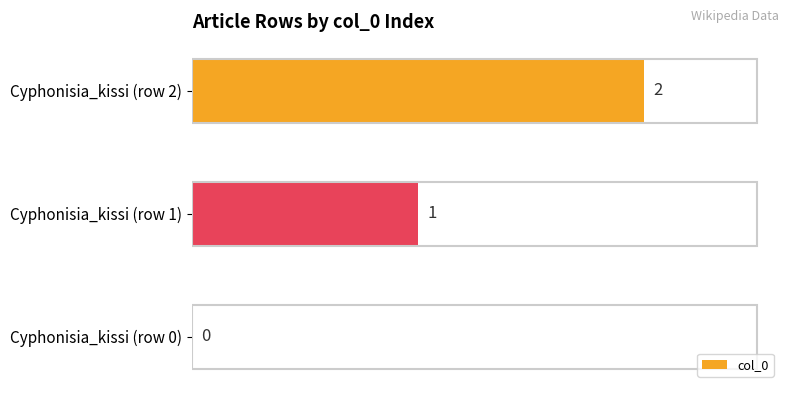

Is it true that the value at Cyphonisia_kissi (row 1) is 0?

False